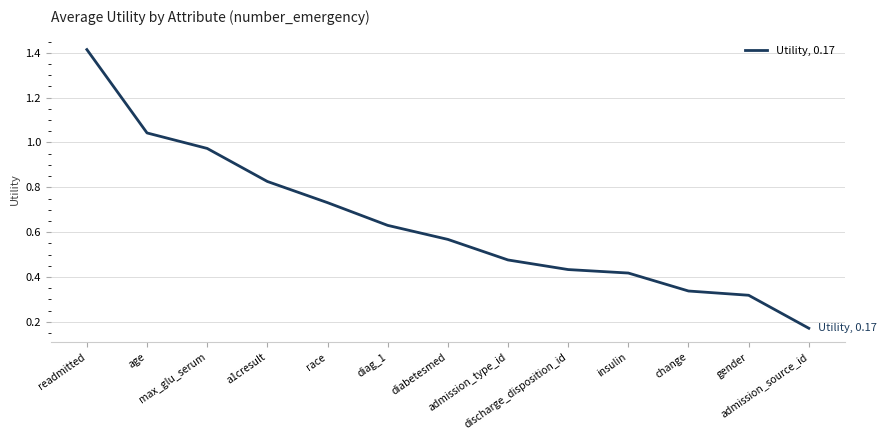

What is the difference between the maximum and minimum values?

1.2